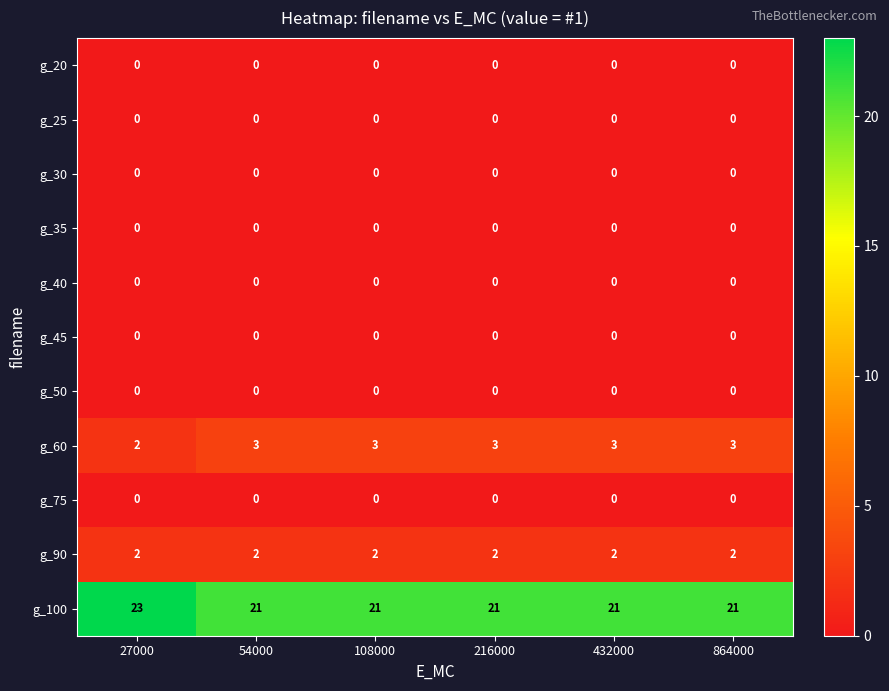

What is the maximum value for g_100?

23